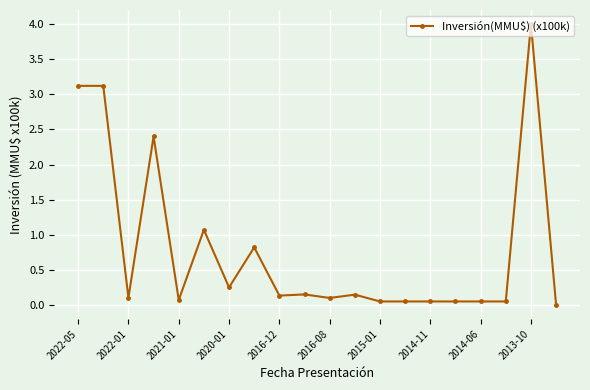

What is the greatest value displayed?

4.0